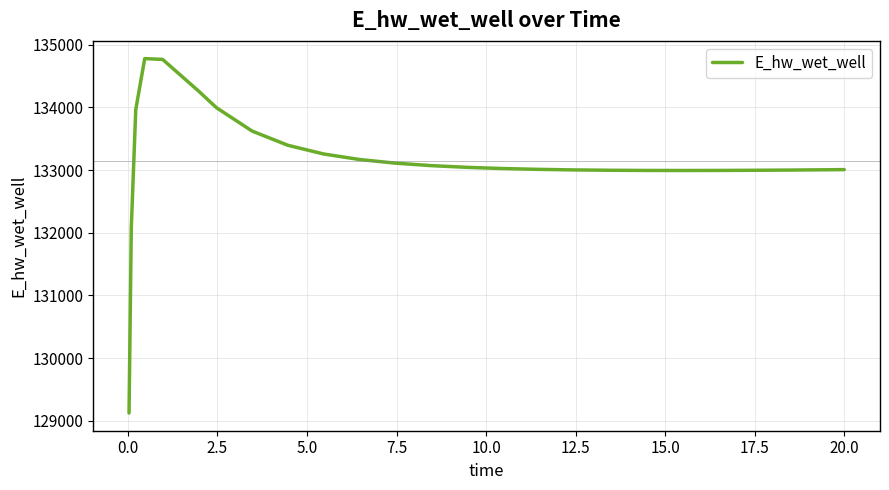

What is the maximum value shown in the chart?

134776.9